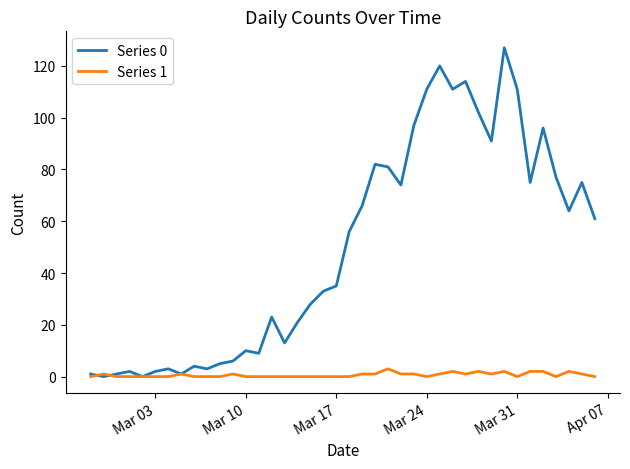

What are all the series names shown in the legend?

Series 0, Series 1